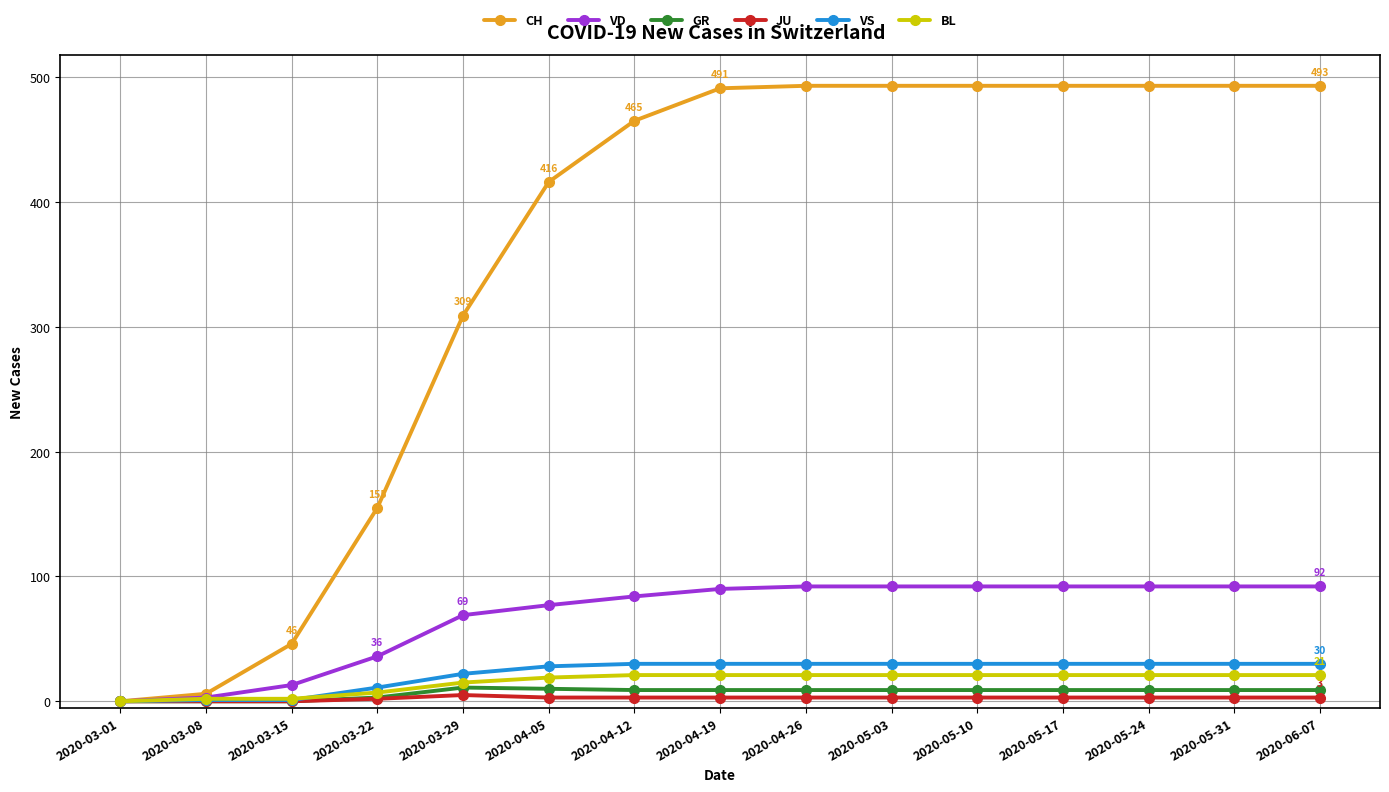

What are all the series names shown in the legend?

CH, VD, GR, JU, VS, BL